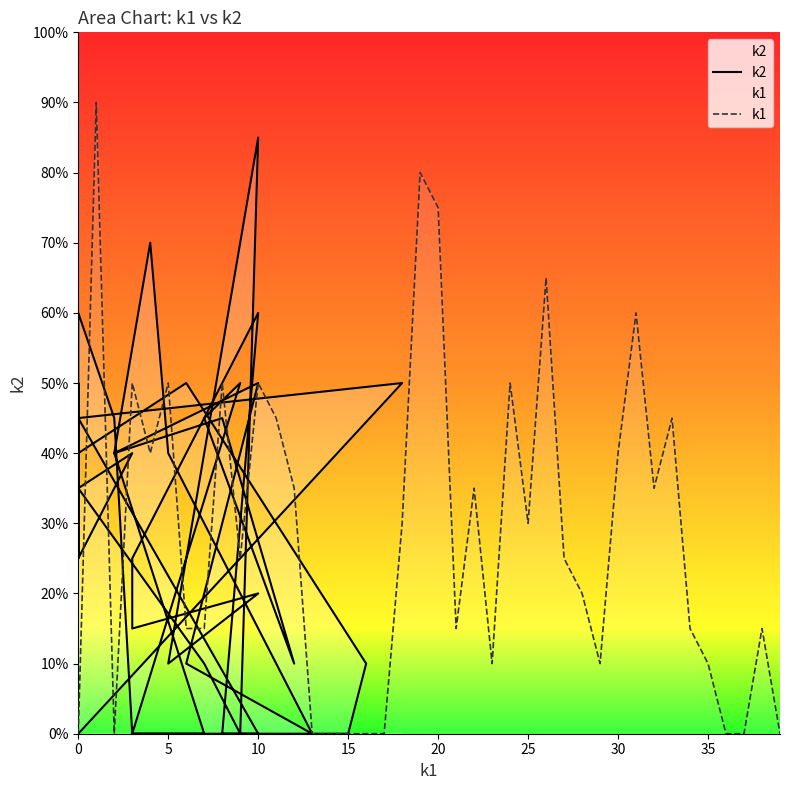

How many interior local valleys does the k1 series have?

8